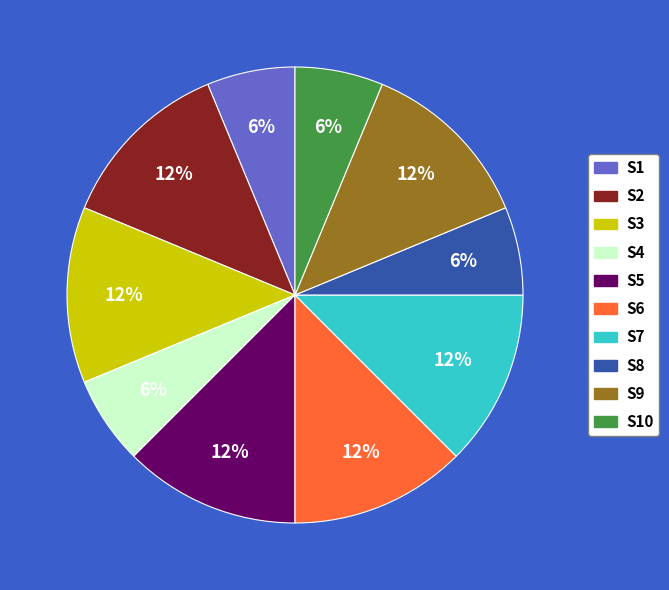

To the nearest percent, what is the difference between the largest and smallest slice percentages?

6%